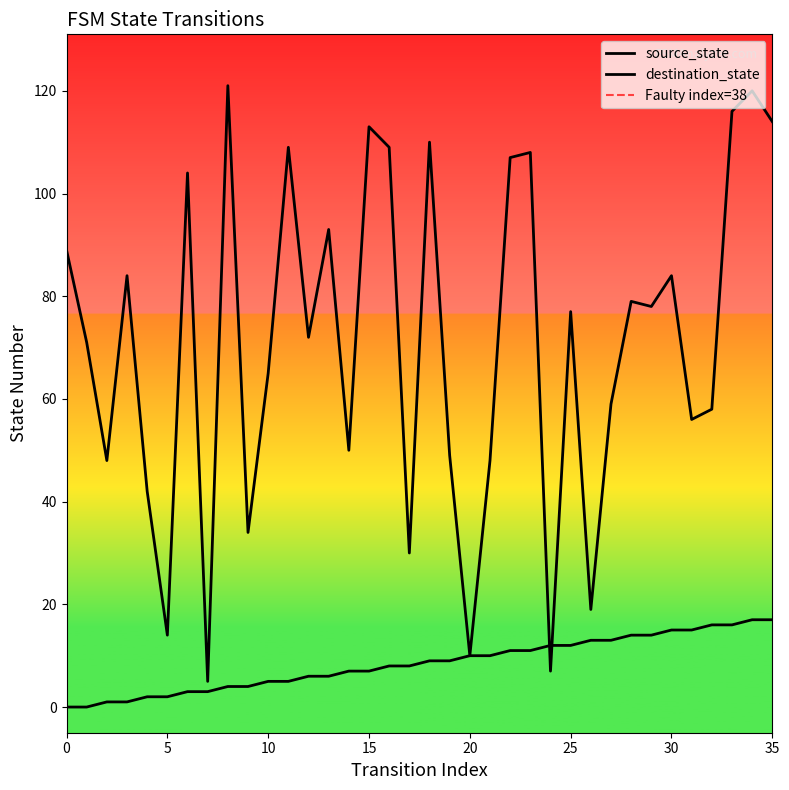

At which category is the sum across all series the highest?

34